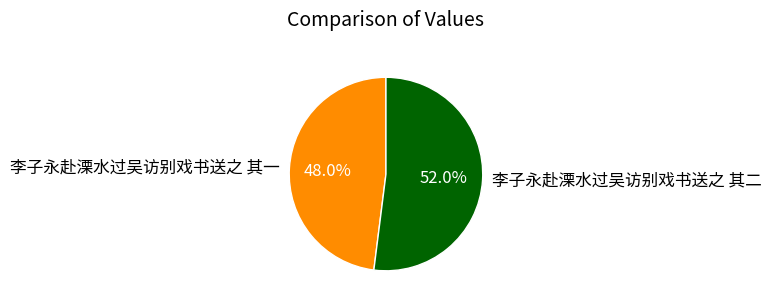

Is there a majority slice in this chart?

Yes